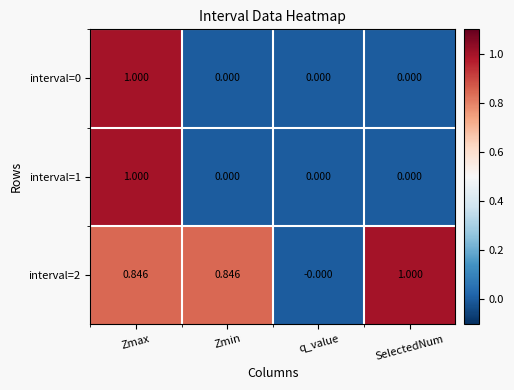

How many data points does each series have?

4